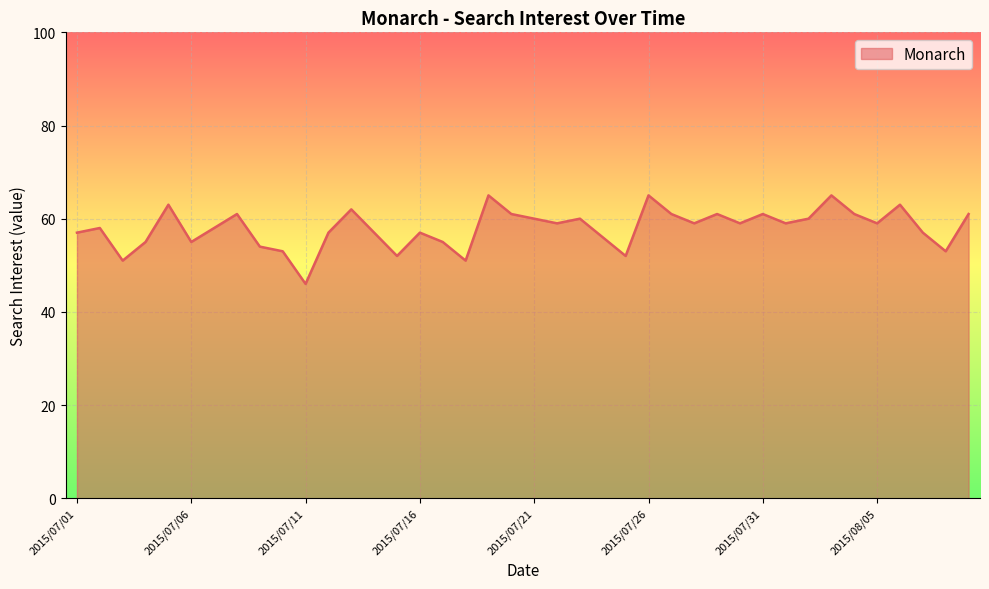

What is the greatest value displayed?

65